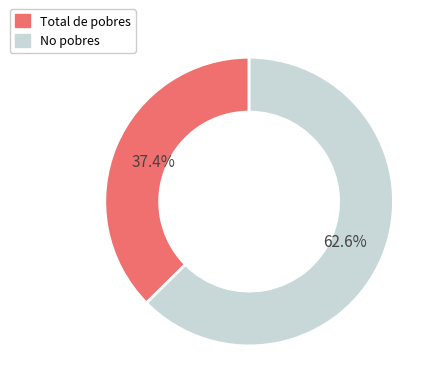

Which has a higher value, Total de pobres or No pobres?

No pobres